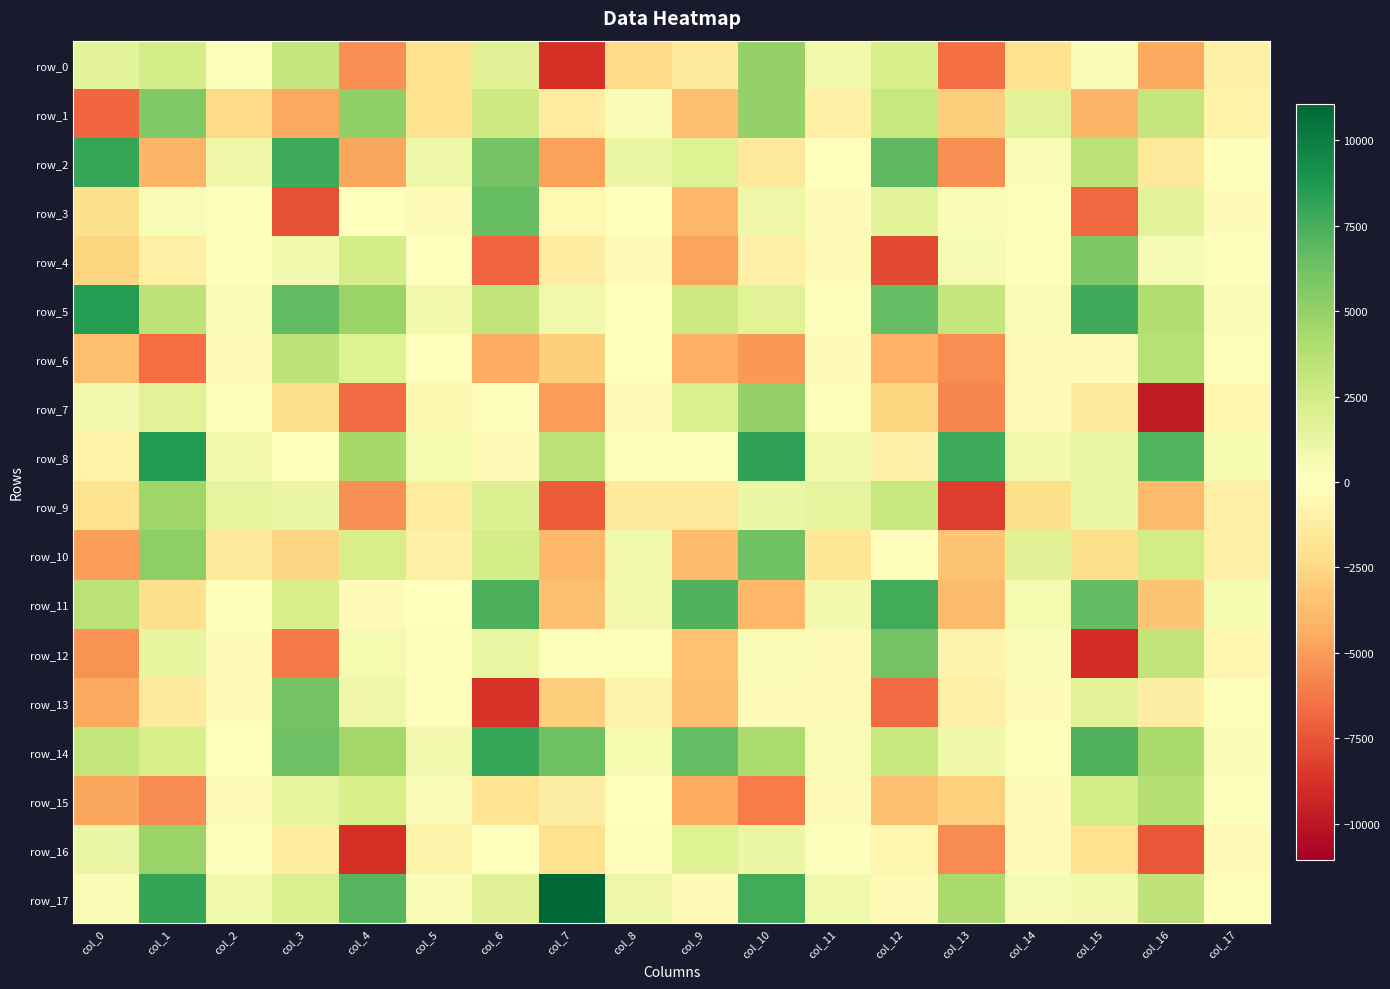

What is the total value across all series at col_2?

-69.2